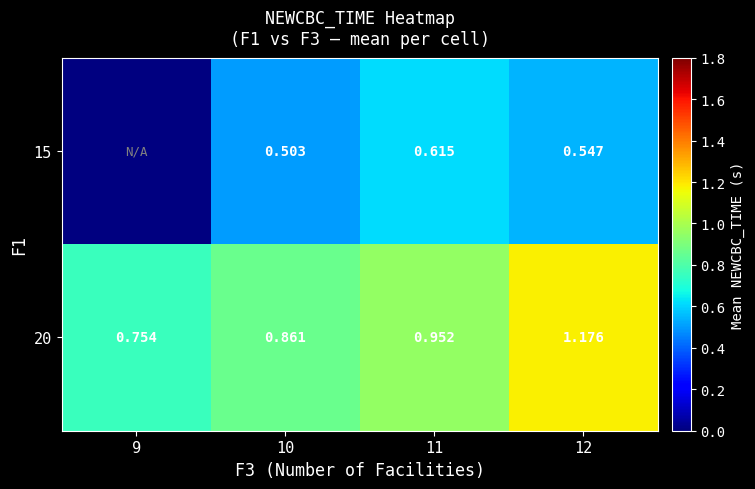

Is the value of 15 at 12 greater than the value of 20 at 10?

No